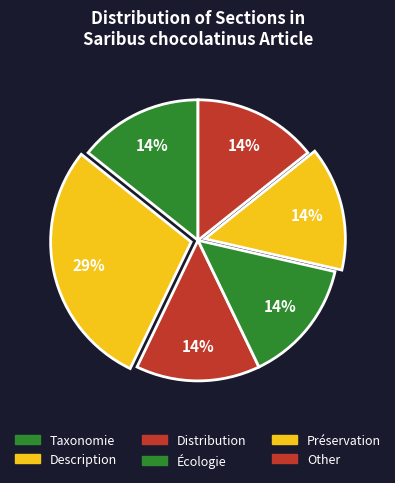

How many segments does this pie chart have?

6